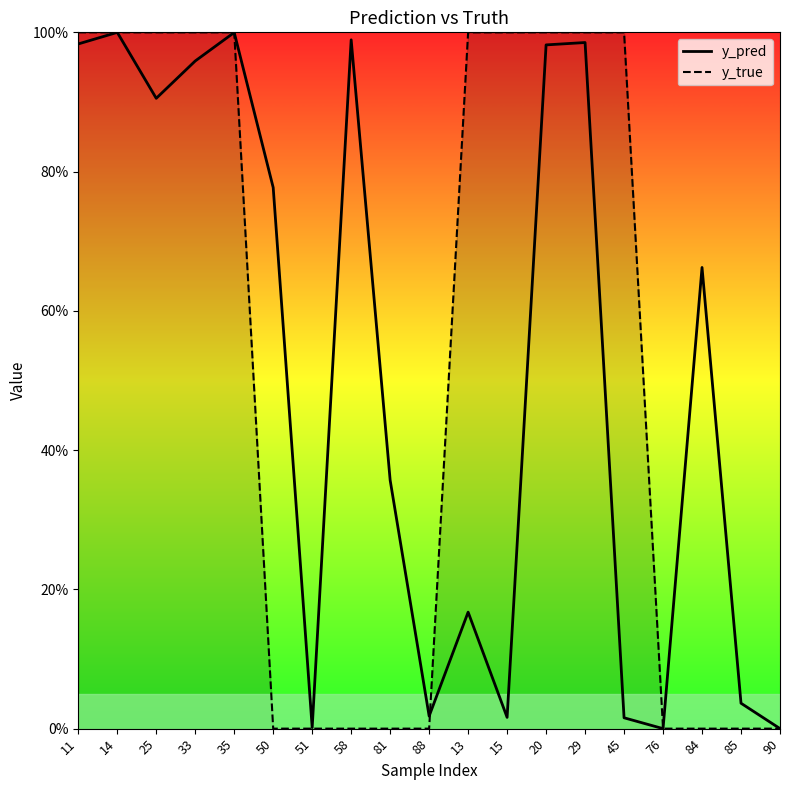

At which category is the sum across all series the highest?

14